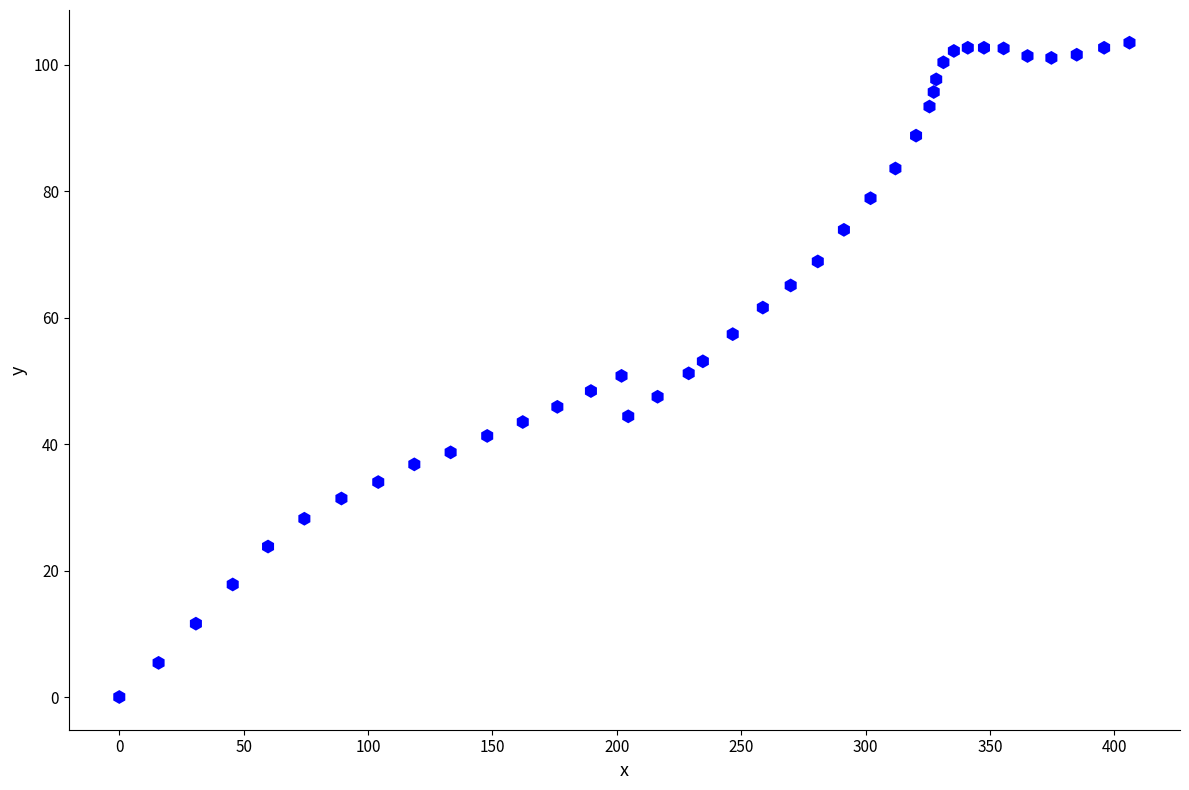

What is the range of X values (max minus min)?

406.1